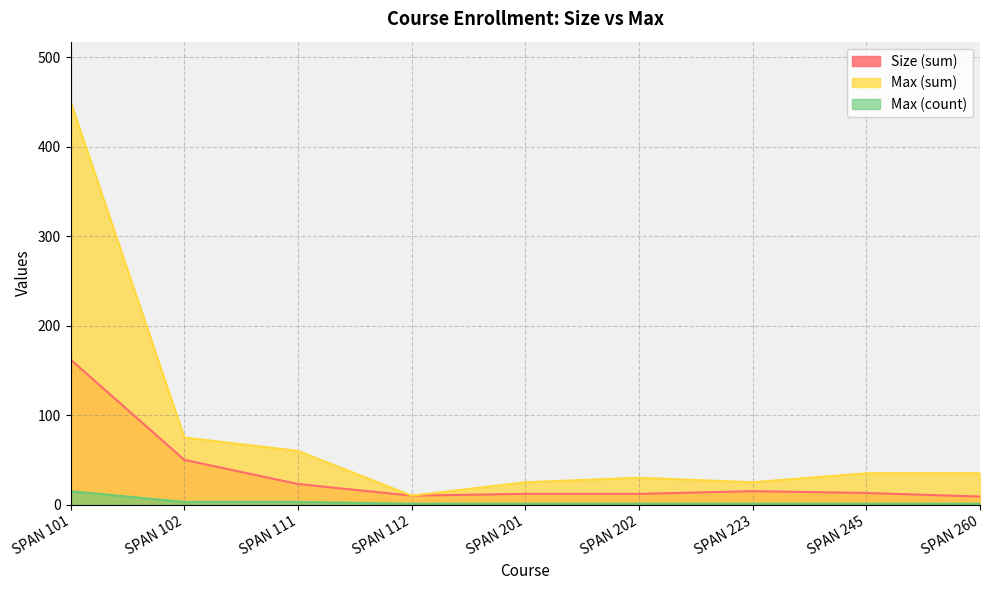

What is the value of the Size (sum) point at the 5th from the left?

12